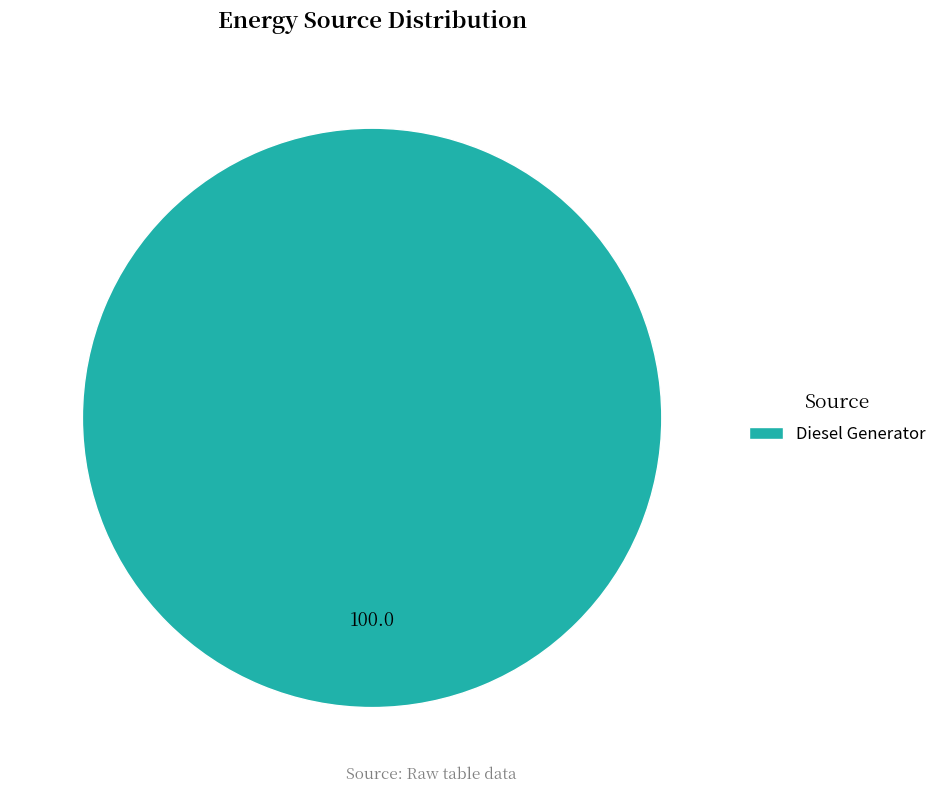

Is it true that Diesel Generator is 100% of the pie?

True